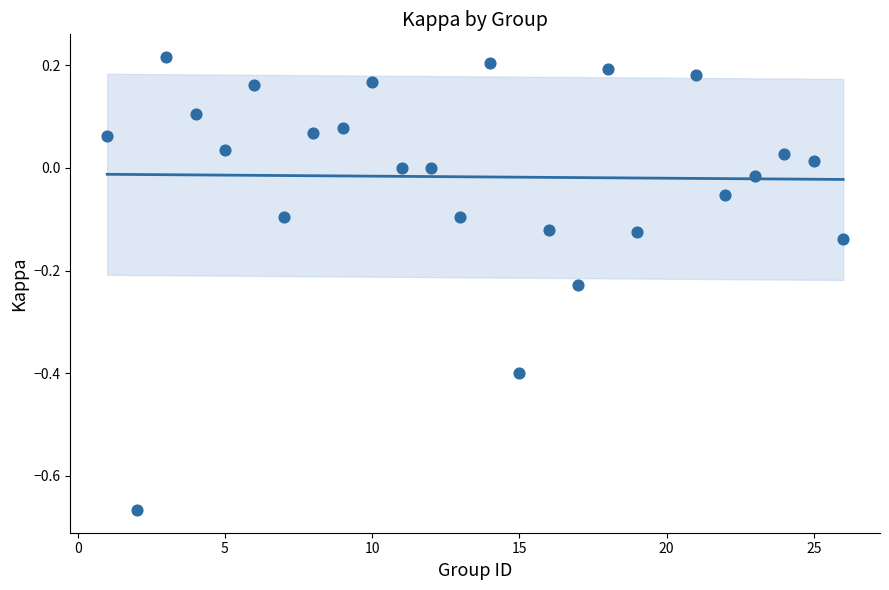

What is the range of Y values (max minus min)?

0.9